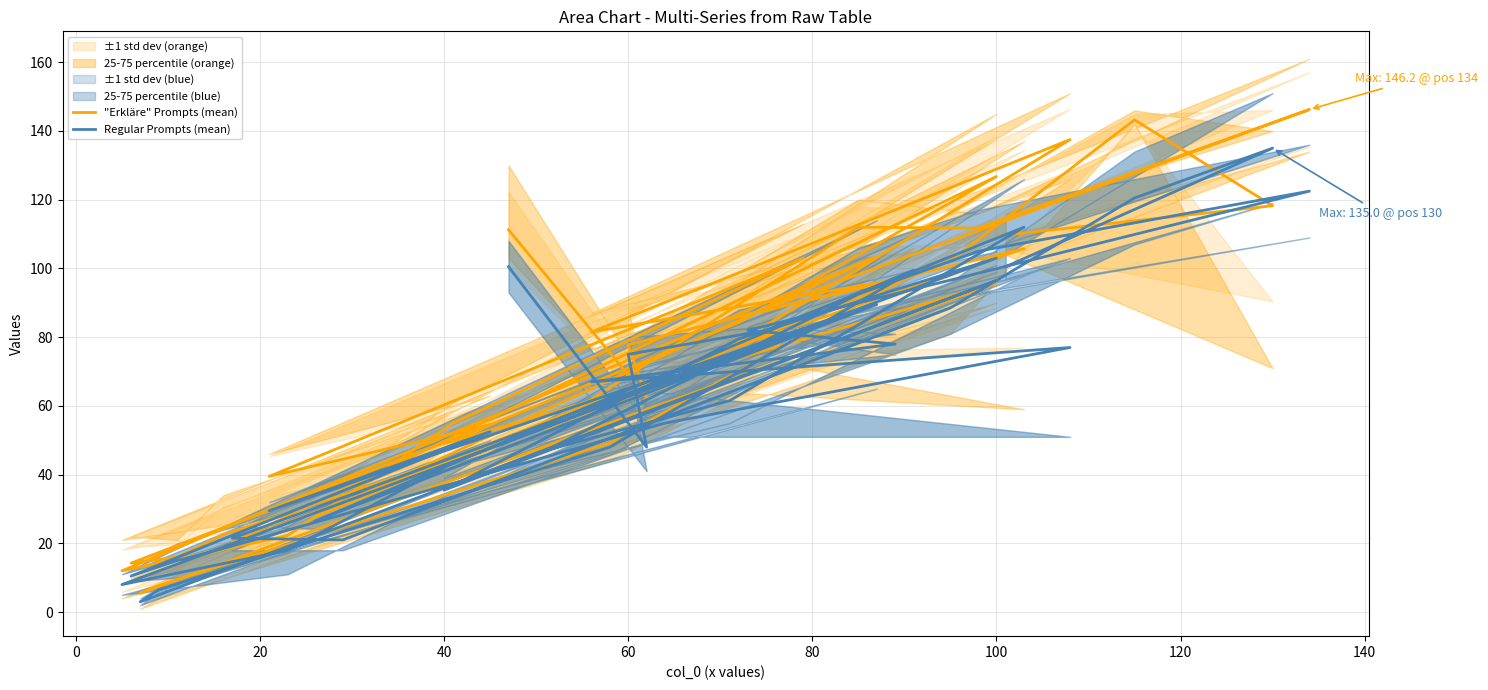

The Regular Prompts (mean) series shows 142.5 at 40. True or false?

False